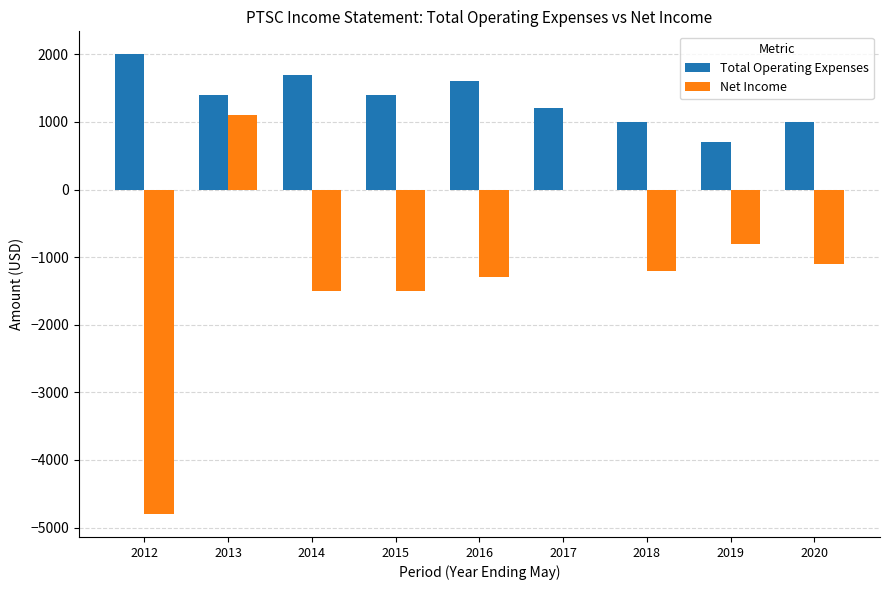

What is the difference between the Net Income values at 2017 and 2019?

800